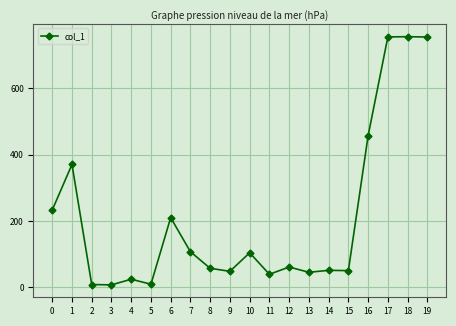

Read the value at 16.

457.5